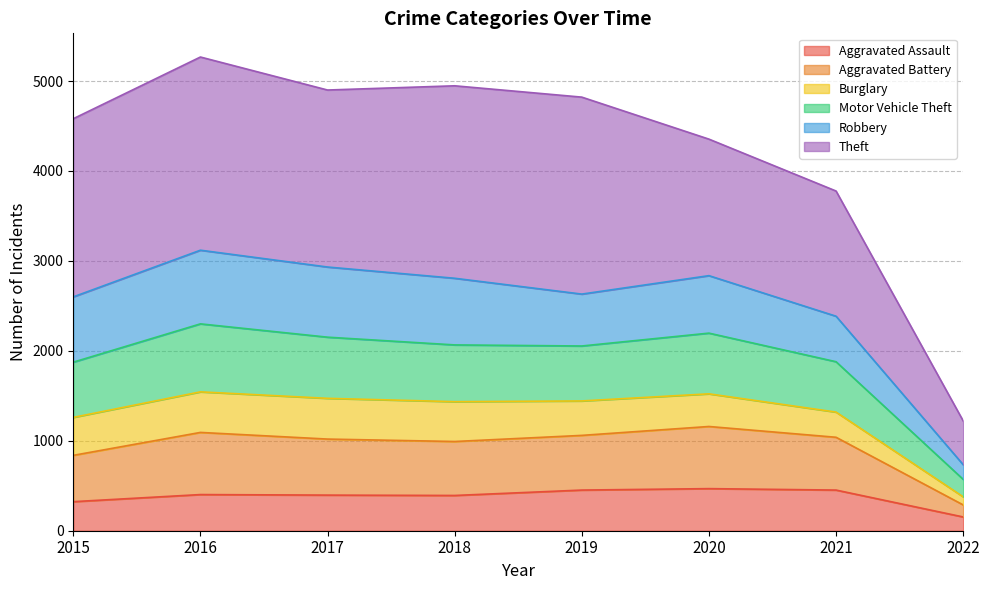

The Aggravated Assault series shows 396 at 2017. True or false?

True